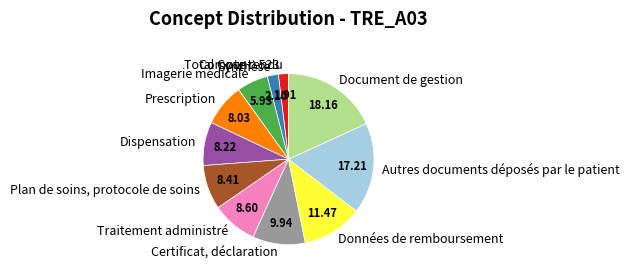

Which slice is the largest?

Document de gestion